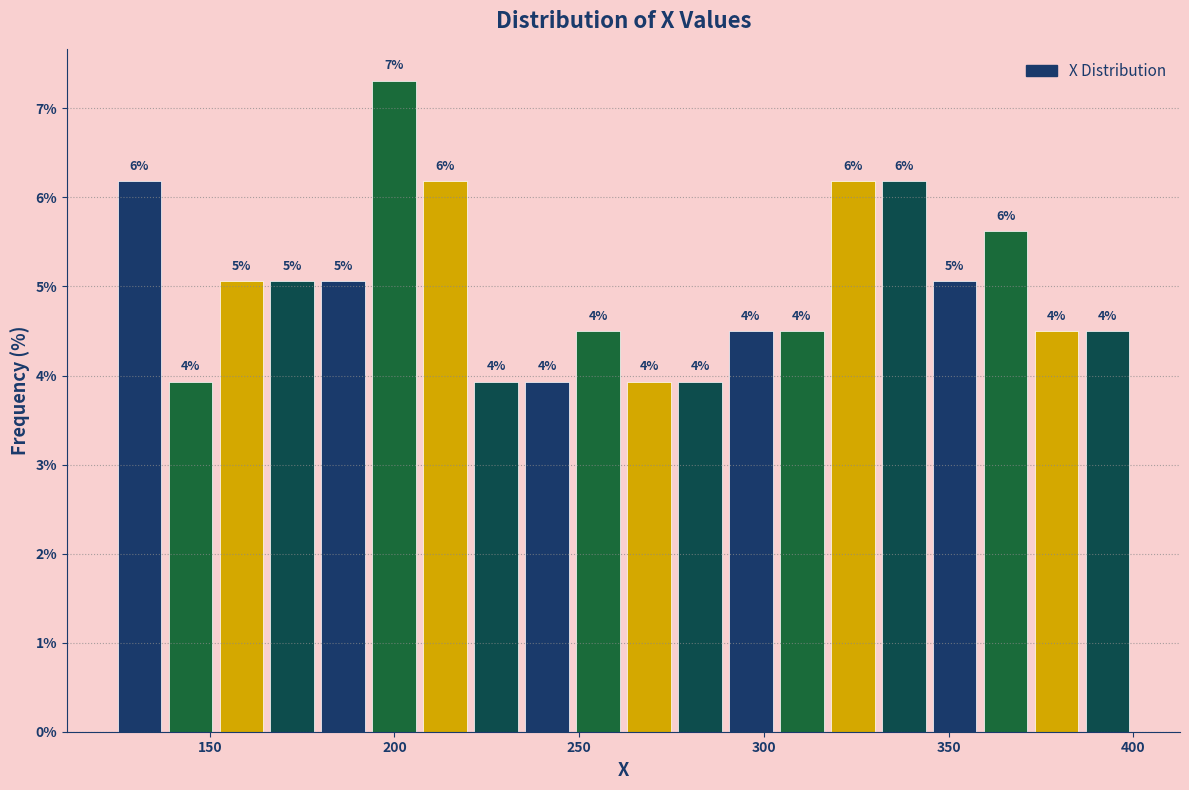

Around what value on the x-axis is the tallest bar? Give the approximate position of its centre, as read against the axis.

200